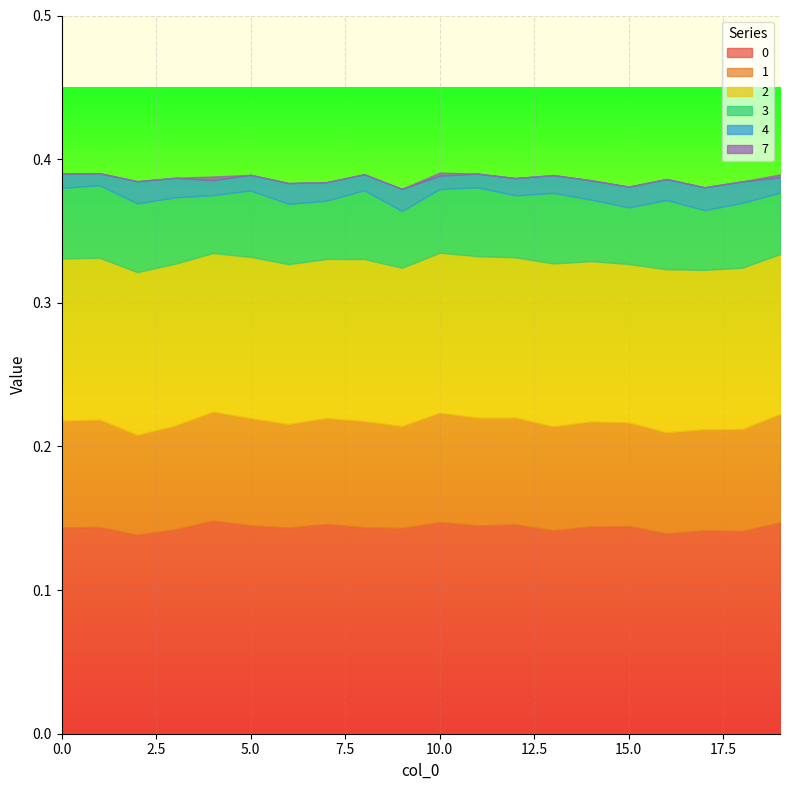

What is the total value across all series at 2?

0.4